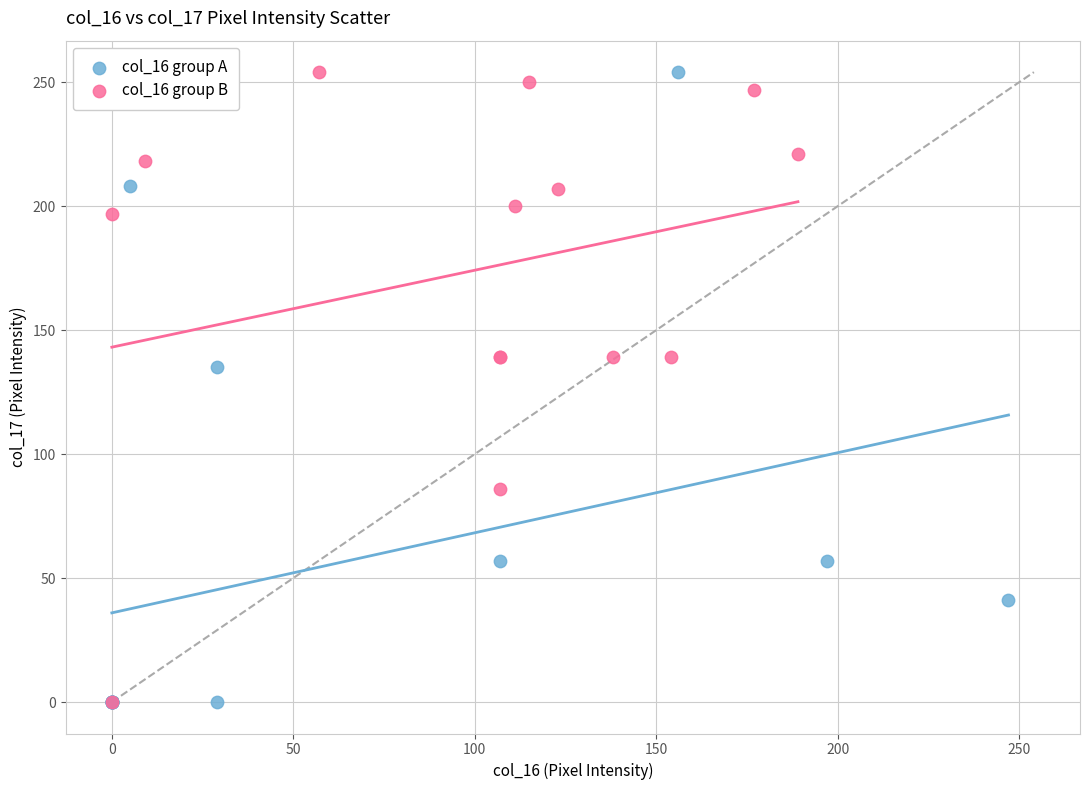

What are all the series names shown in the legend?

col_16 group A, col_16 group B